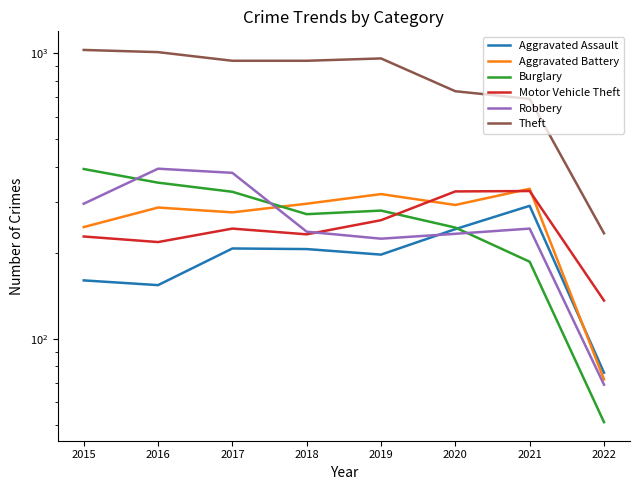

How many lines are shown in the chart?

6